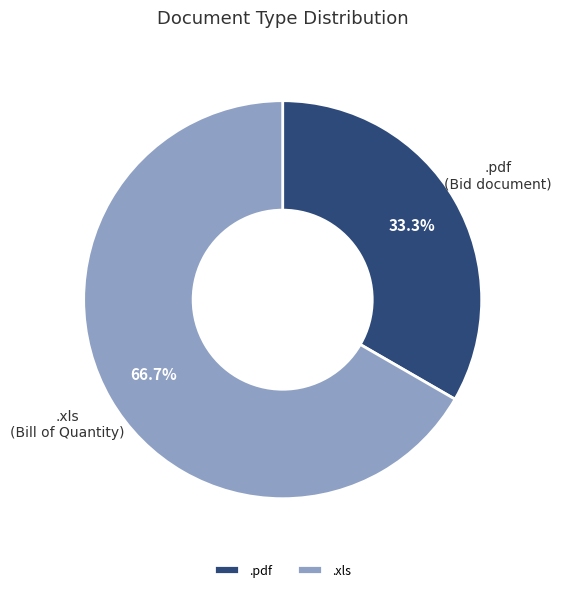

What percentage is NOT represented by .xls?

33.3%